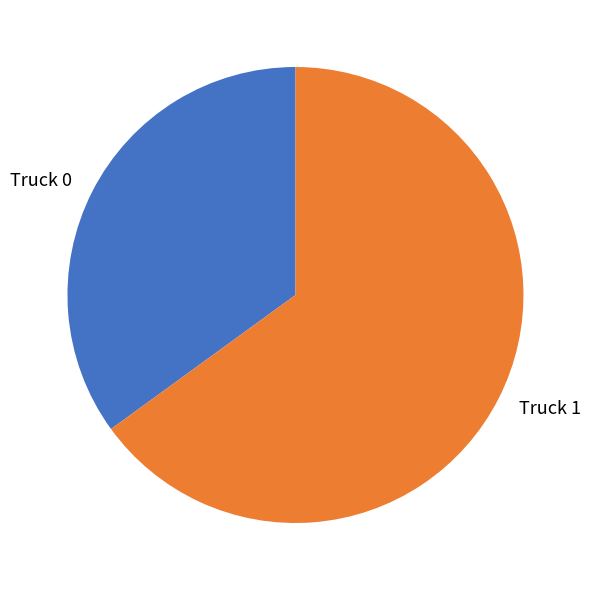

What is the largest slice in the pie chart?

Truck 1